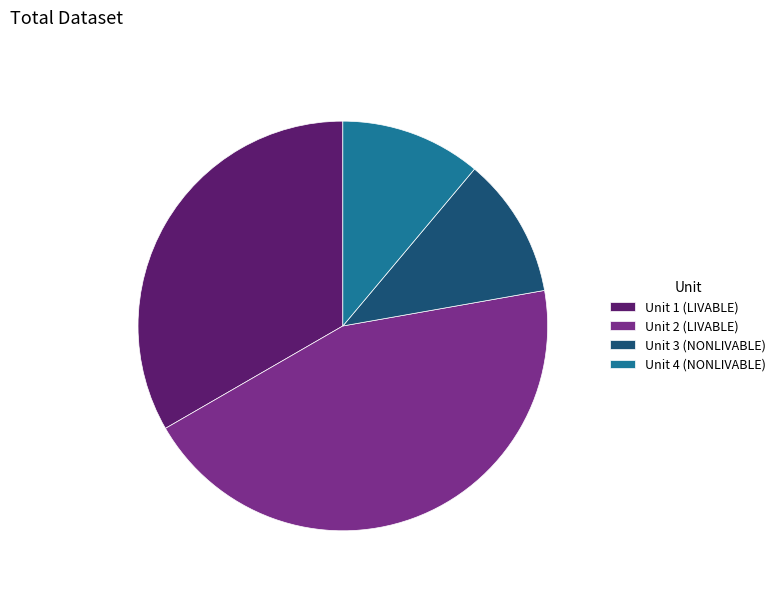

Is there a majority slice in this chart?

No